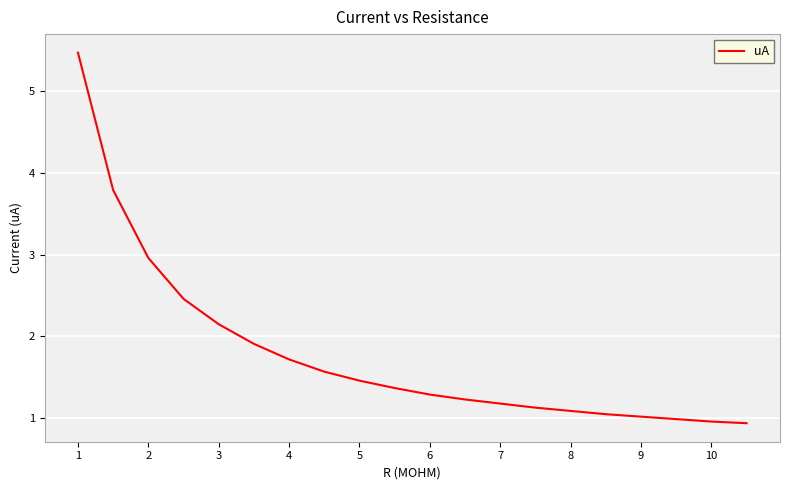

What is the difference between the maximum and minimum values?

4.5